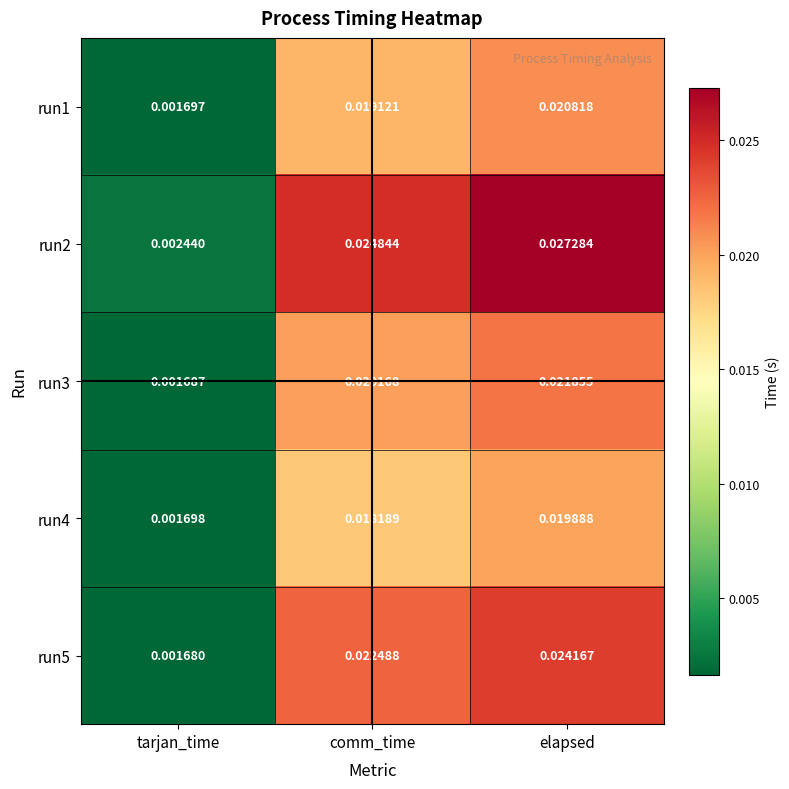

Is the value of run4 at elapsed greater than the value of run5 at comm_time?

No